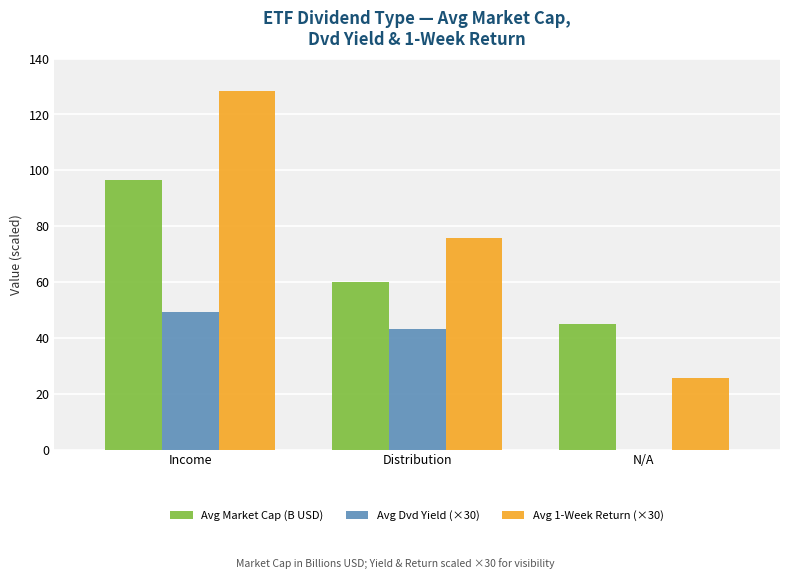

What is the greatest value displayed?

128.4